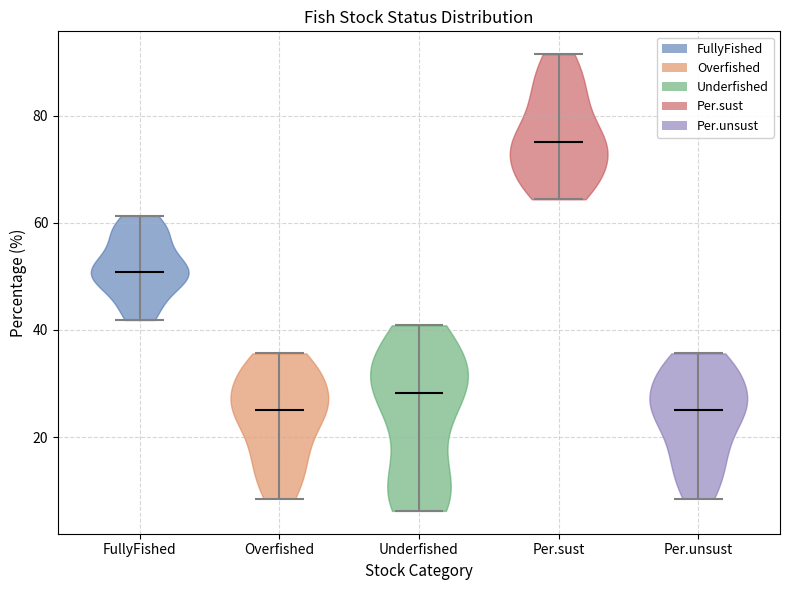

Where does the median line of the violin for Underfished sit on the y-axis? The values are not printed on the chart, so give them approximately, as read against the axis.

28